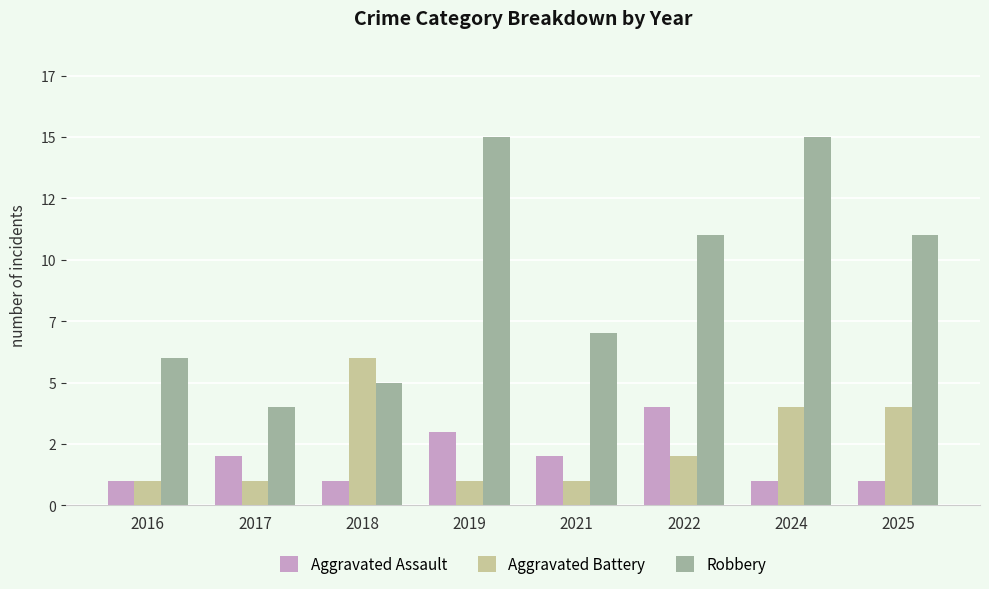

Are the bars horizontal?

No